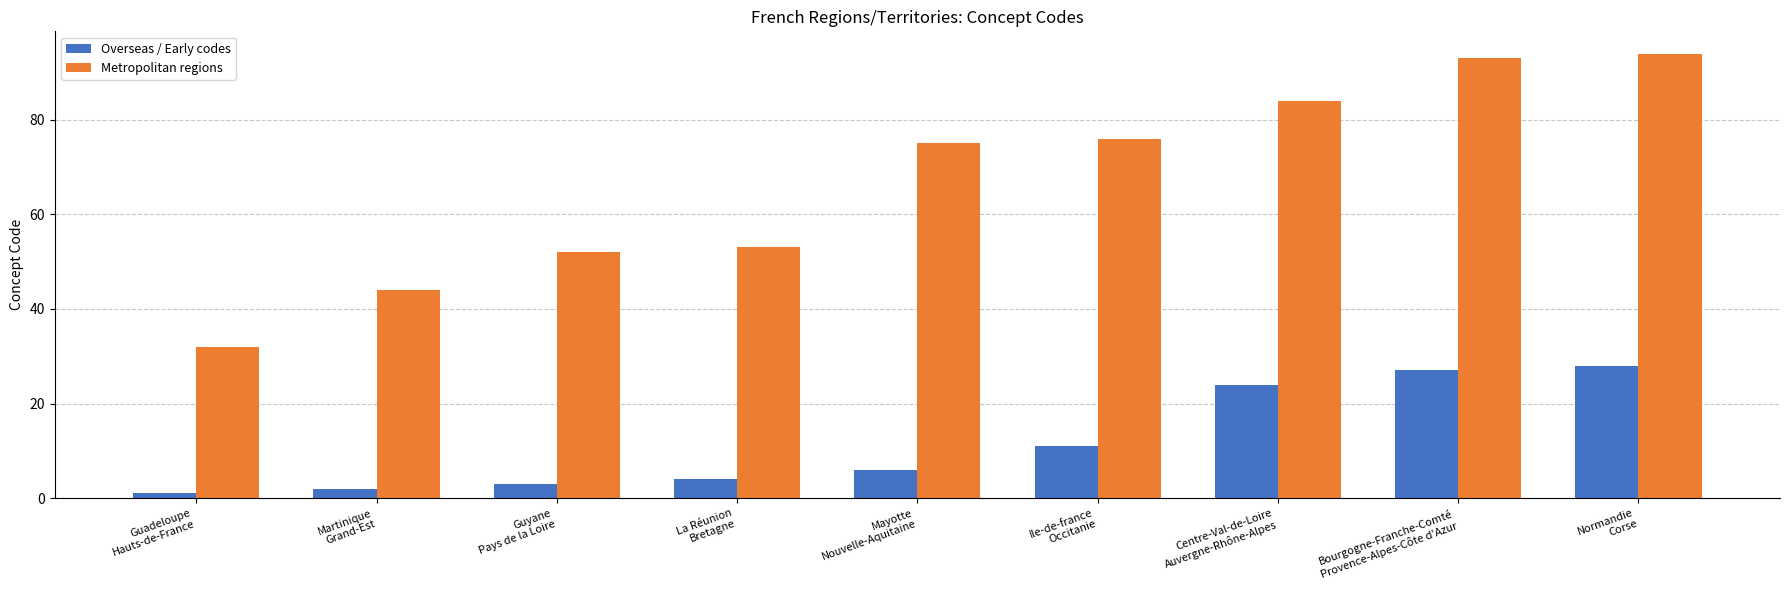

What is the total value across all series at Centre-Val-de-Loire
Auvergne-Rhône-Alpes?

108